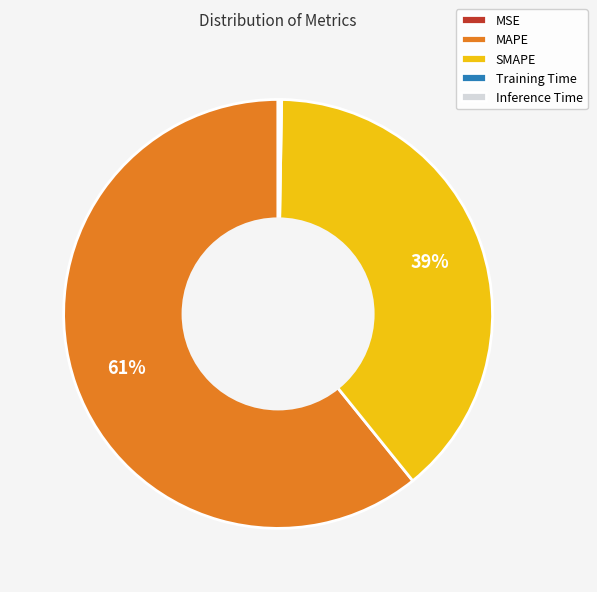

Which category has the biggest portion of the pie?

MAPE